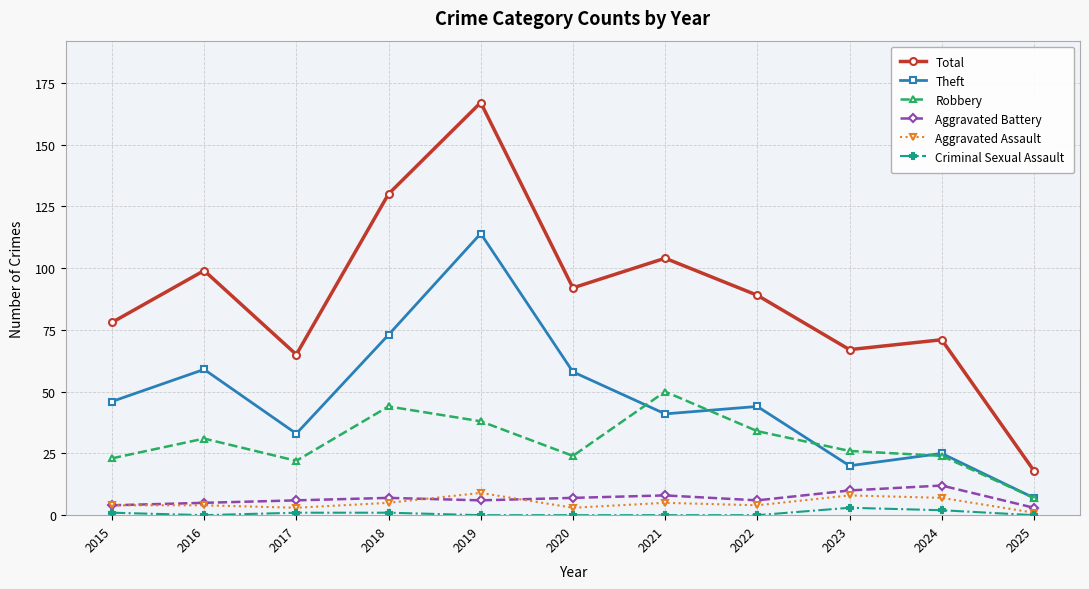

Which category has the highest value across all series?

2019